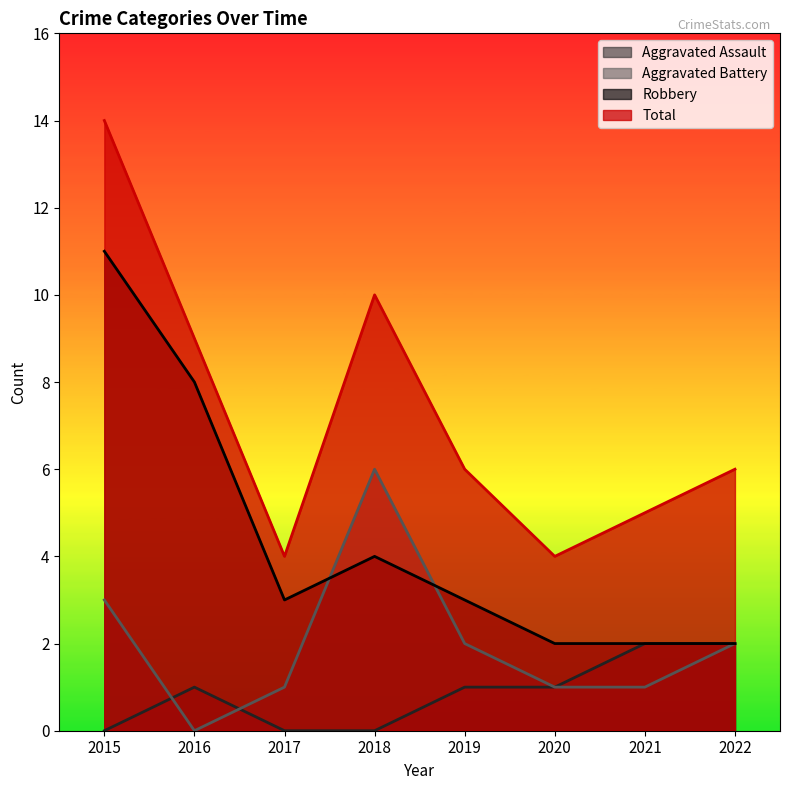

How many lines are shown in the chart?

4